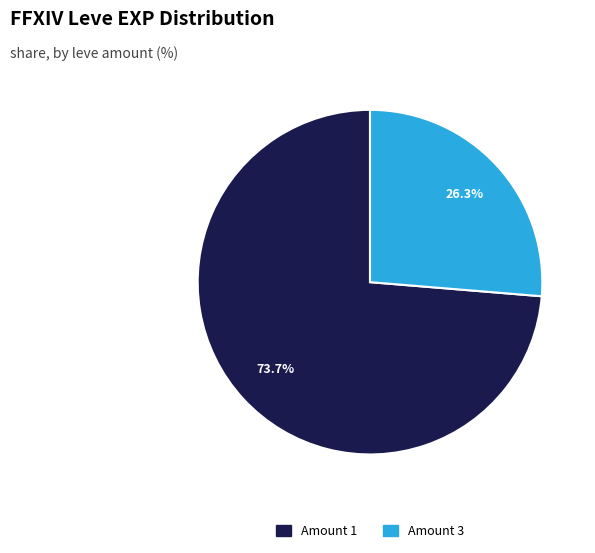

Is there any slice that represents more than half of the pie?

Yes